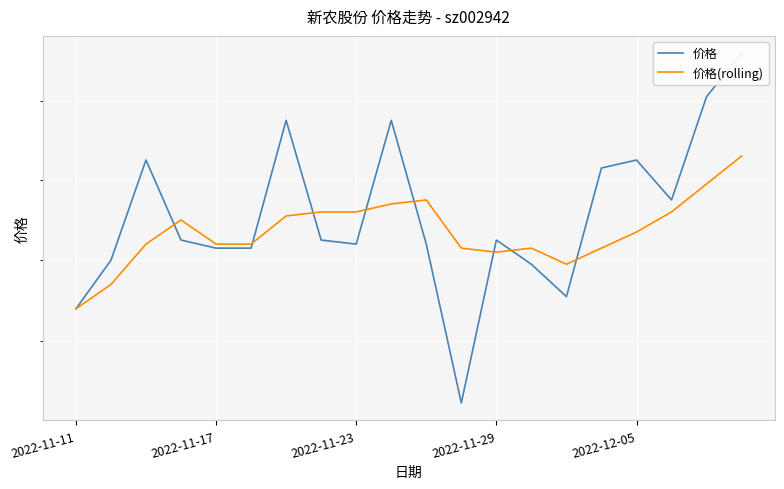

At how many categories does at least one series exceed 17?

20